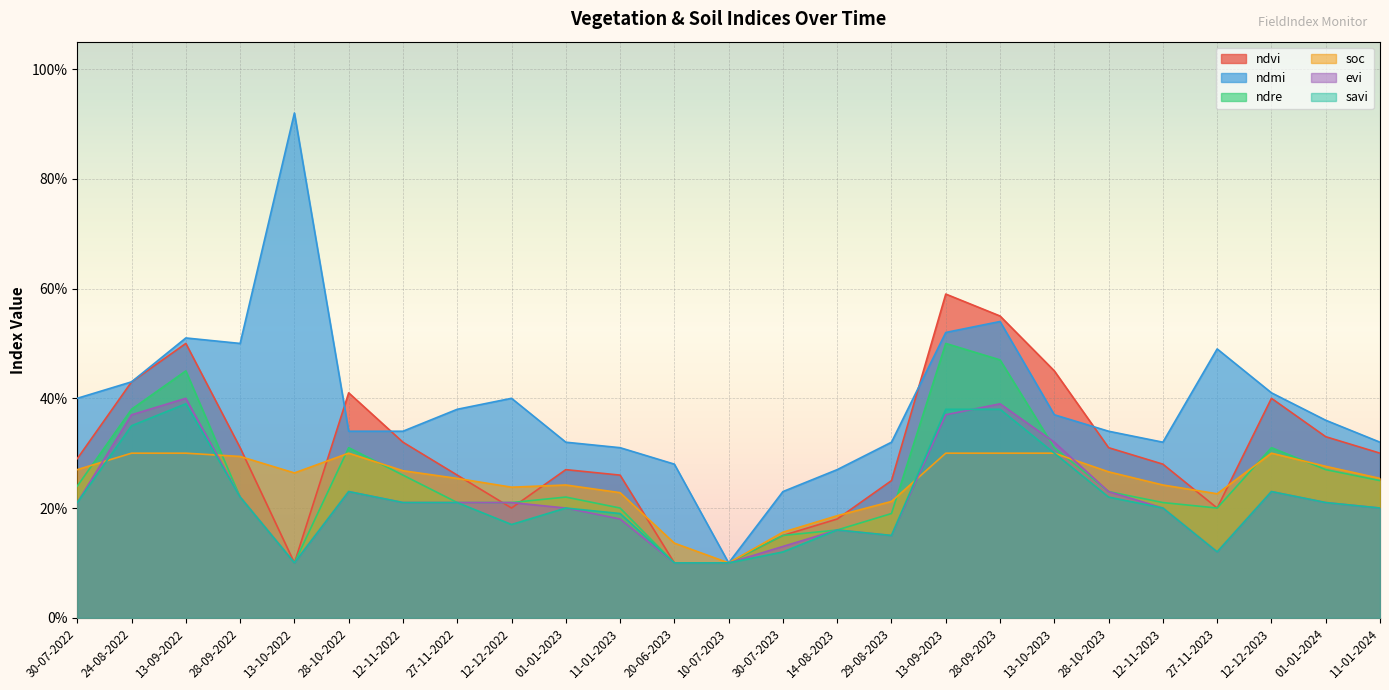

At which category is the sum across all series the highest?

13-09-2023